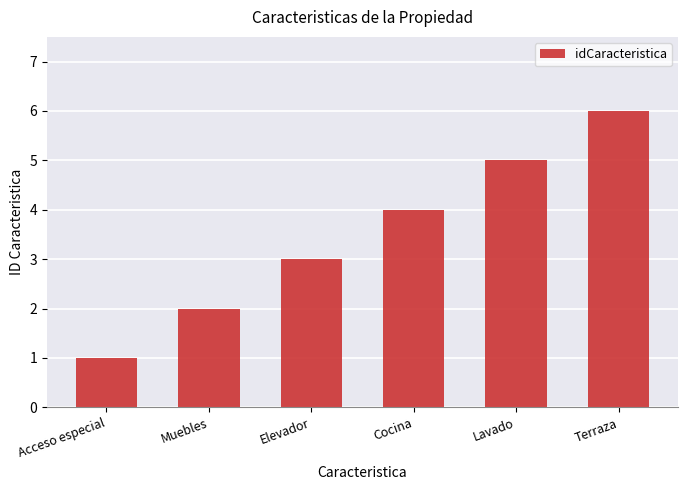

Is it true that the value at Terraza is 6?

True